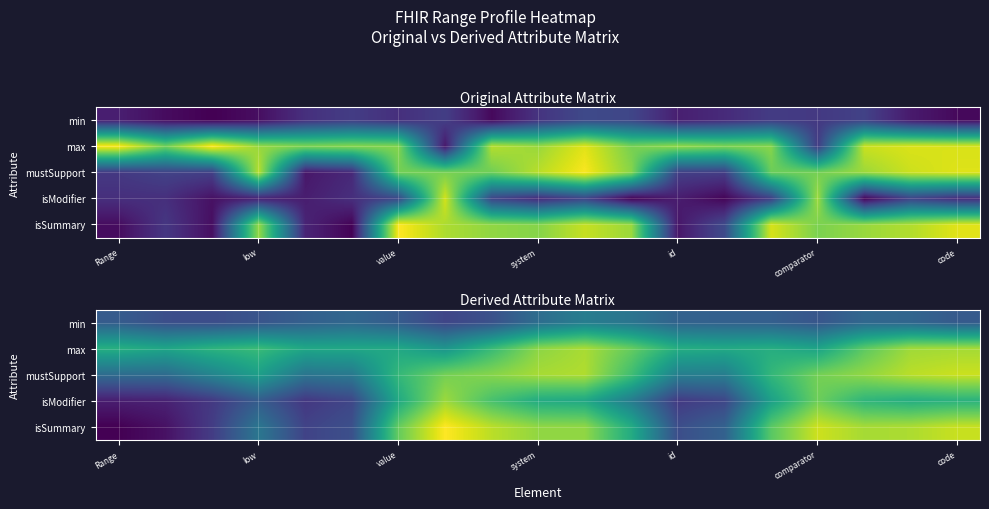

List the series in order of their peak value, highest first.

isSummary, mustSupport, max, isModifier, min